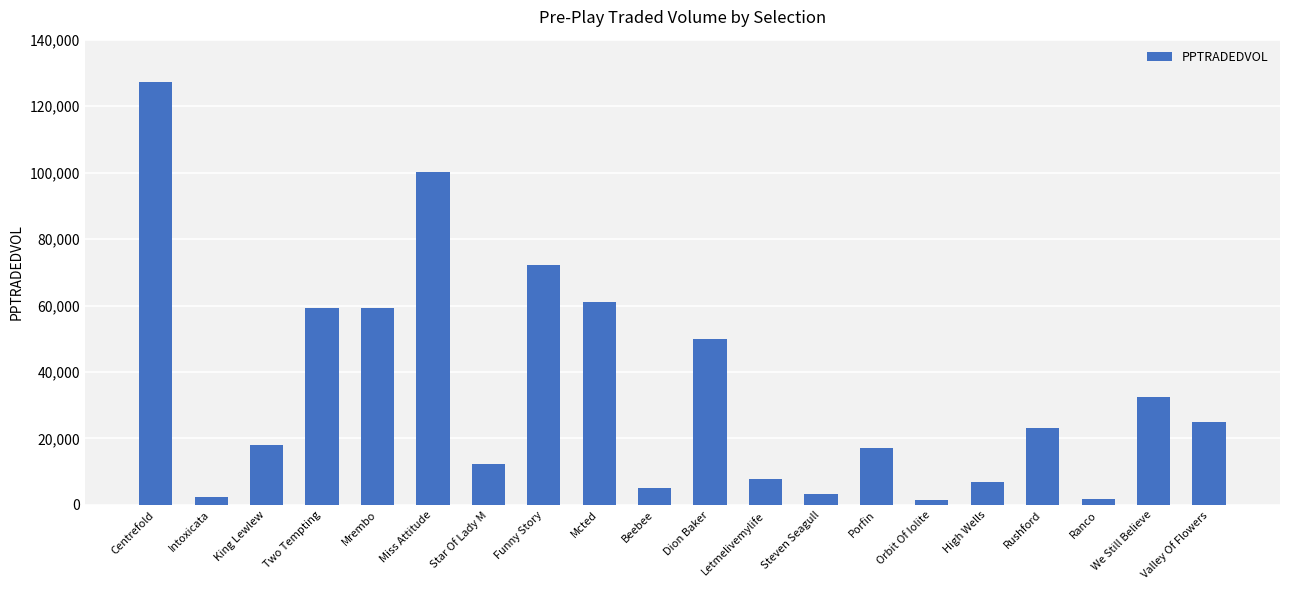

The chart shows a value of 5049.1 at Beebee. True or false?

True